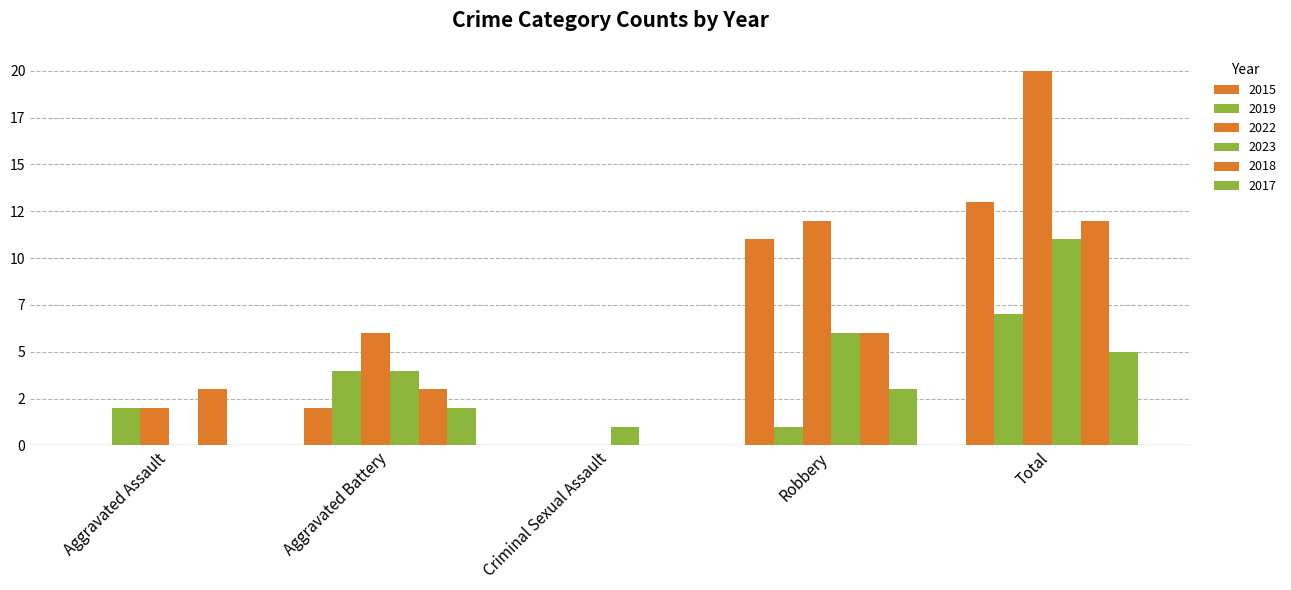

Reading right to left, extract all data points from this chart.

2015: 13	11	0	2	0
2017: 5	3	0	2	0
2018: 12	6	0	3	3
2019: 7	1	0	4	2
2022: 20	12	0	6	2
2023: 11	6	1	4	0